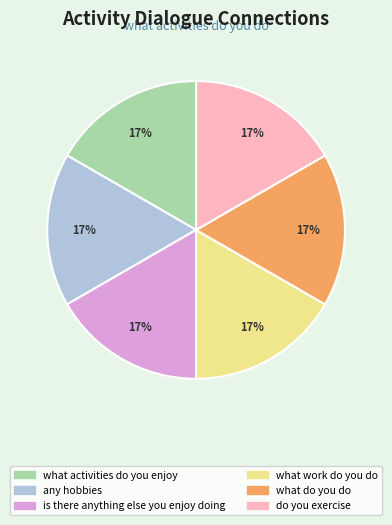

What percentage is the is there anything else you enjoy doing slice, to the nearest percent?

17%